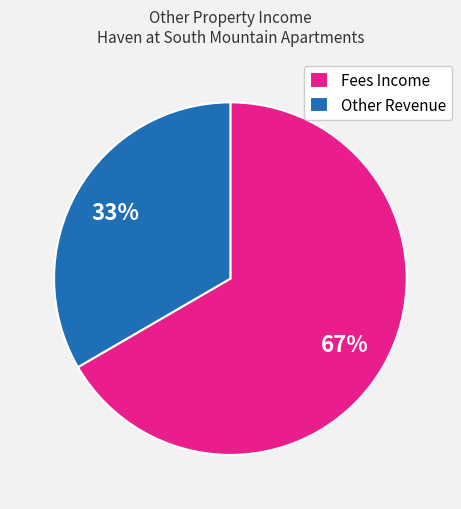

Rank the categories by value from lowest to highest.

Other Revenue, Fees Income